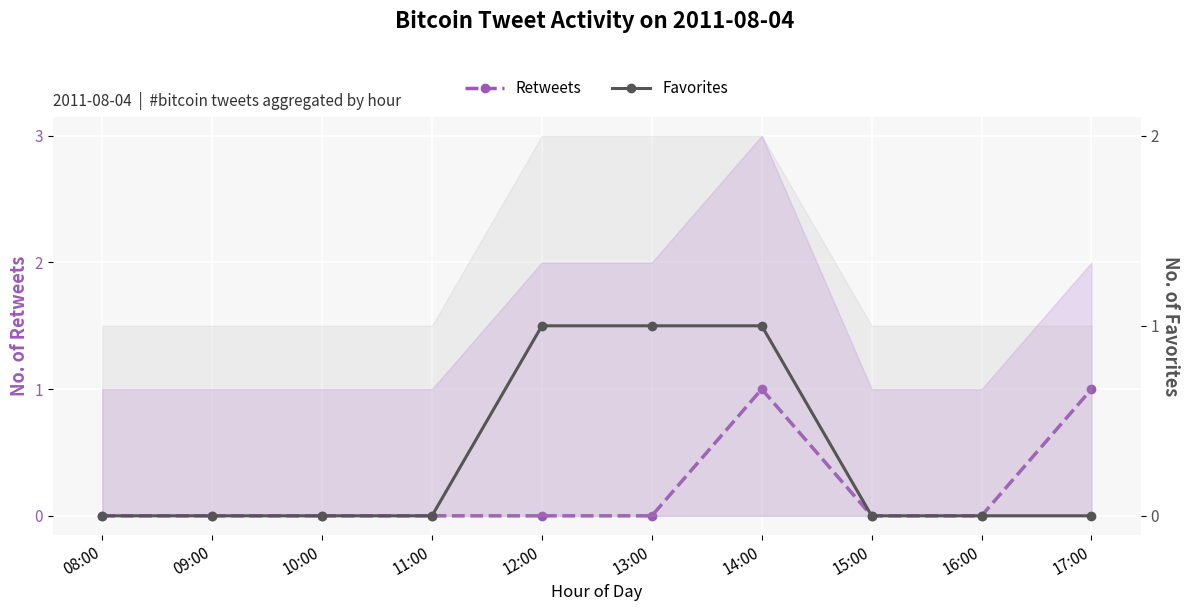

What is the sum of the Favorites values at 15:00 and 14:00?

1